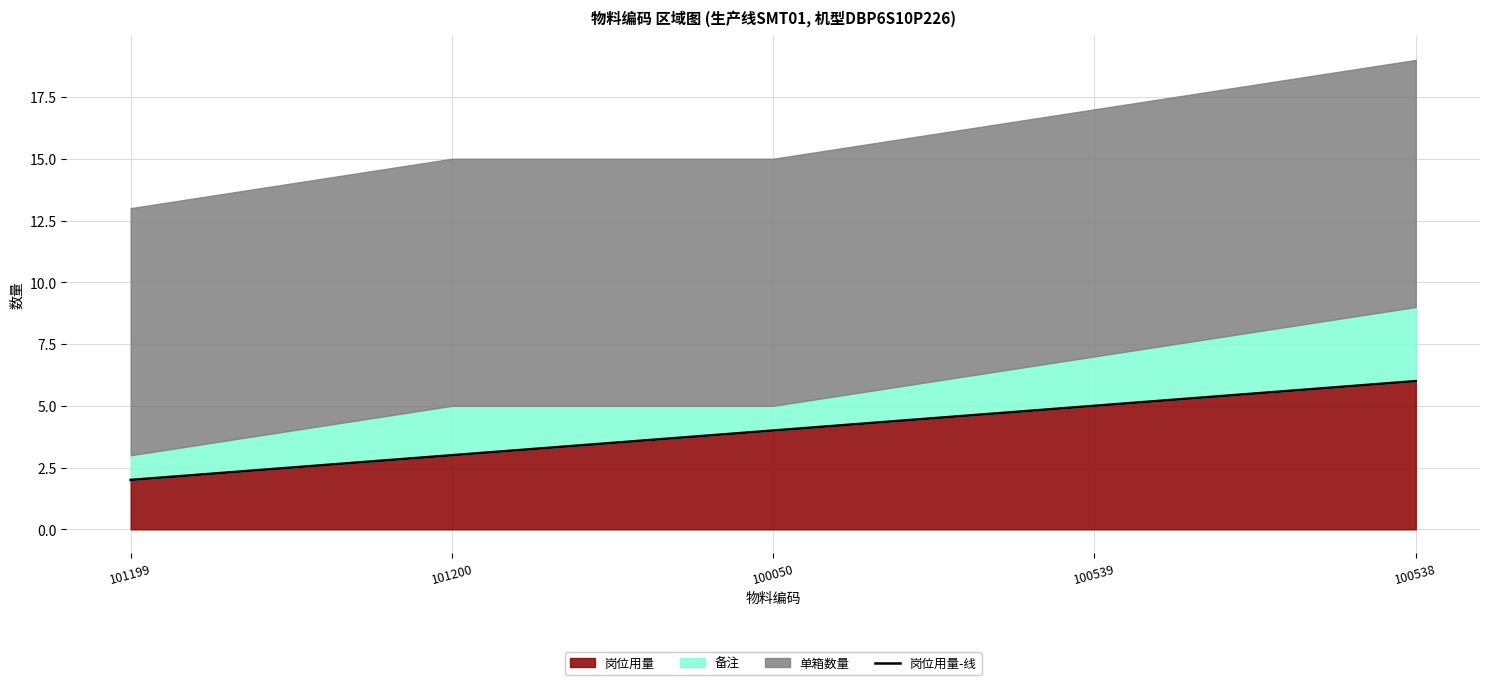

How many values are below 4?

2